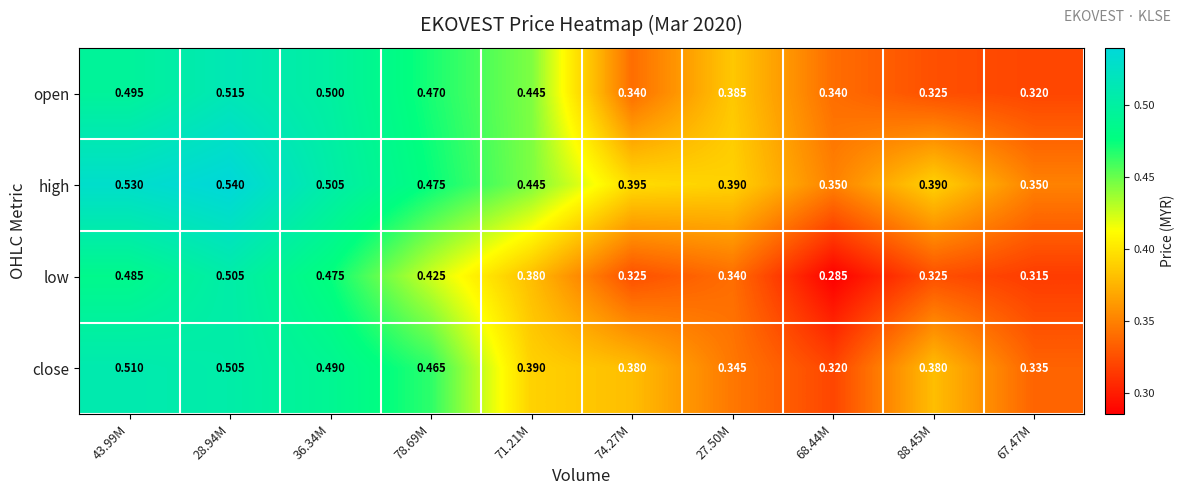

Which series has the largest total across all categories?

high